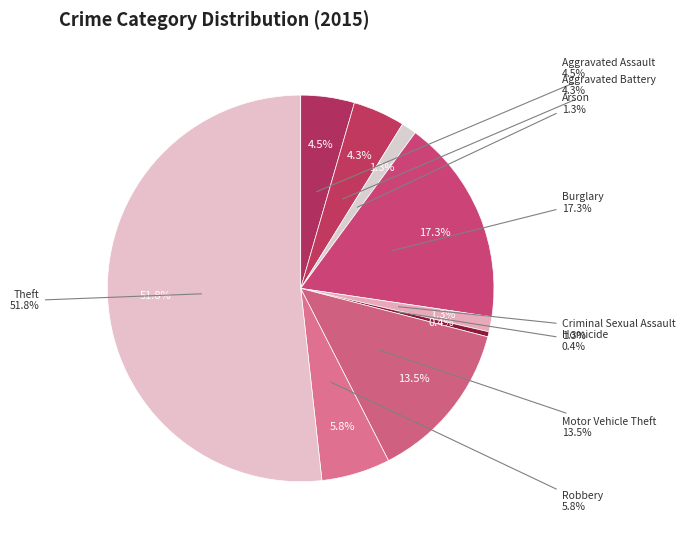

Rank the categories by value from lowest to highest.

Homicide, Arson, Criminal Sexual Assault, Aggravated Battery, Aggravated Assault, Robbery, Motor Vehicle Theft, Burglary, Theft